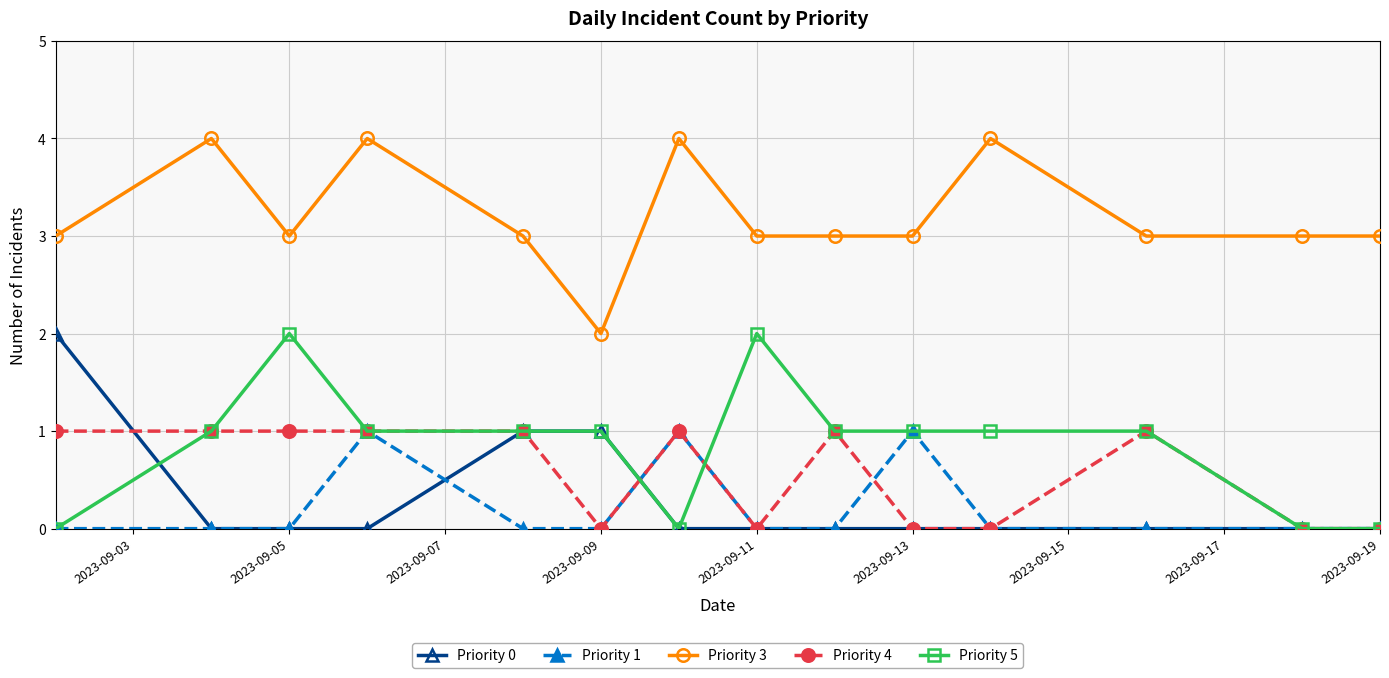

Which series has the largest total across all categories?

Priority 3